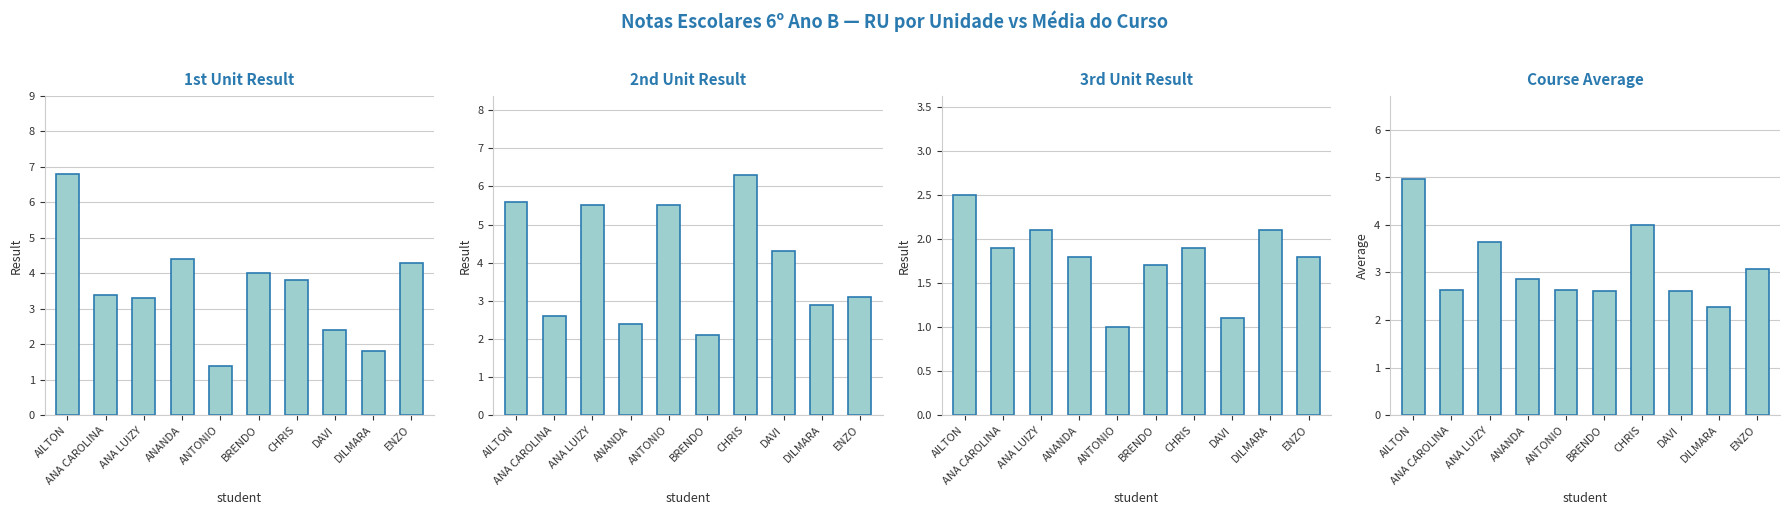

The RU (2nd Unit) series shows 5.5 at ANTONIO. True or false?

True